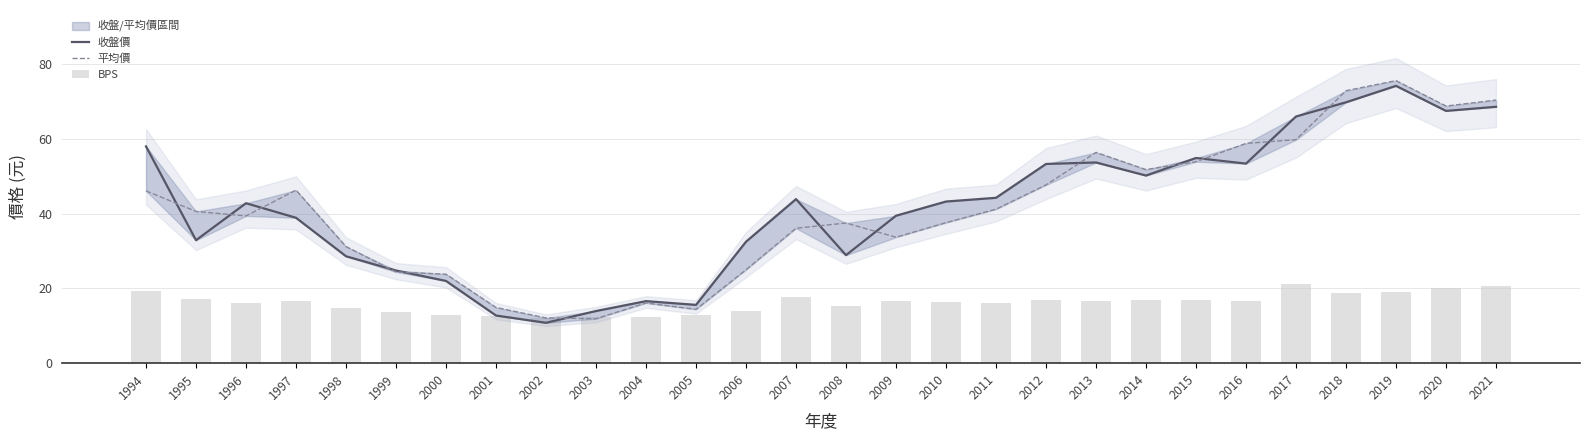

What is the difference between the second highest and minimum values in the 收盤價 series?

59.0